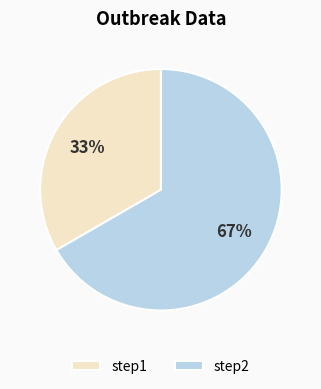

Does step1 account for over 50% of the chart?

No